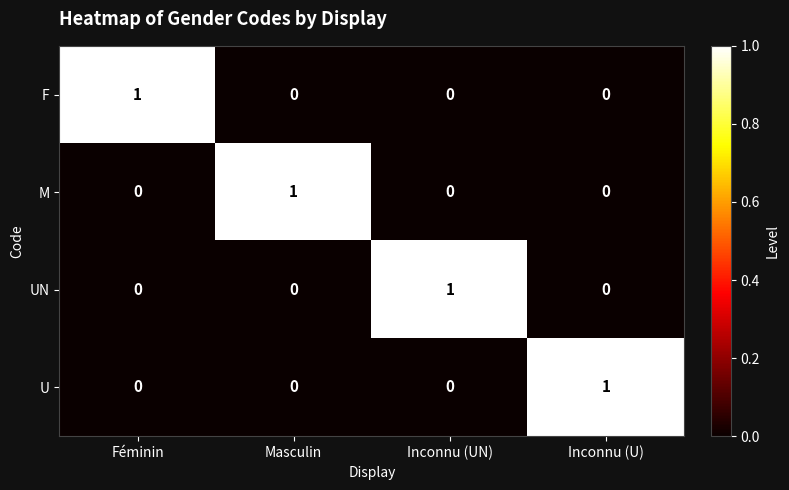

Reading right to left, what are all the values shown in this chart?

F: Inconnu (U)=0	Inconnu (UN)=0	Masculin=0	Féminin=1
M: Inconnu (U)=0	Inconnu (UN)=0	Masculin=1	Féminin=0
UN: Inconnu (U)=0	Inconnu (UN)=1	Masculin=0	Féminin=0
U: Inconnu (U)=1	Inconnu (UN)=0	Masculin=0	Féminin=0